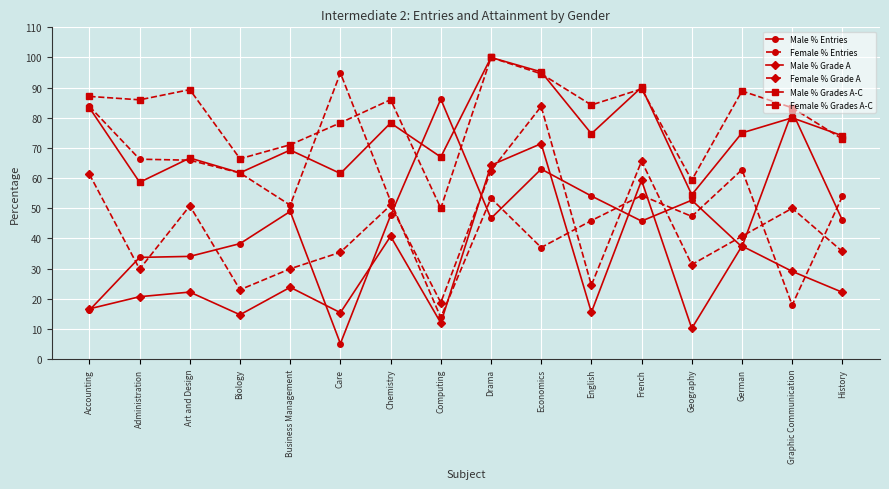

What is the greatest value displayed?

100.0